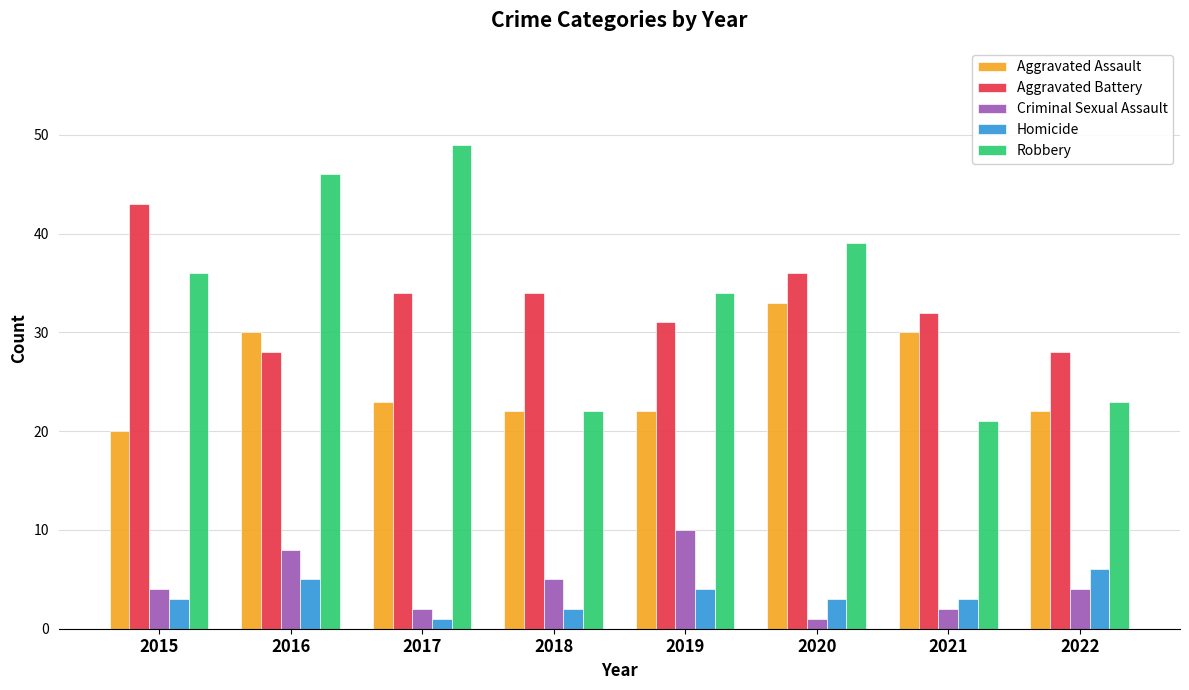

What is the sum of all Aggravated Assault values?

202